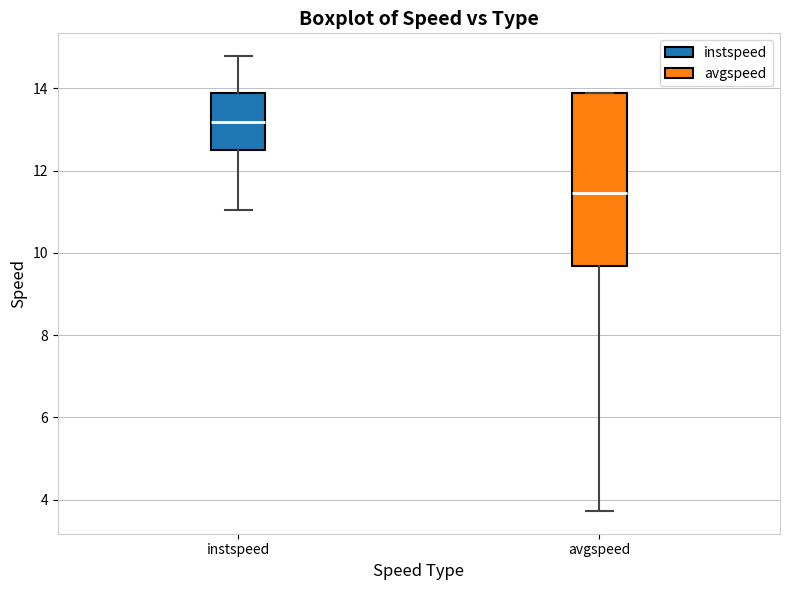

Reading left to right, read every box against the y-axis: the position of its median line, the range the box covers, and the ends of its whiskers. The values are not printed on the chart, so give them approximately, as read against the axis.

instspeed: median 13.2, box 12.6 to 13.8, whiskers 11.0 to 14.8
avgspeed: median 11.4, box 9.6 to 13.8, whiskers 3.8 to 13.8